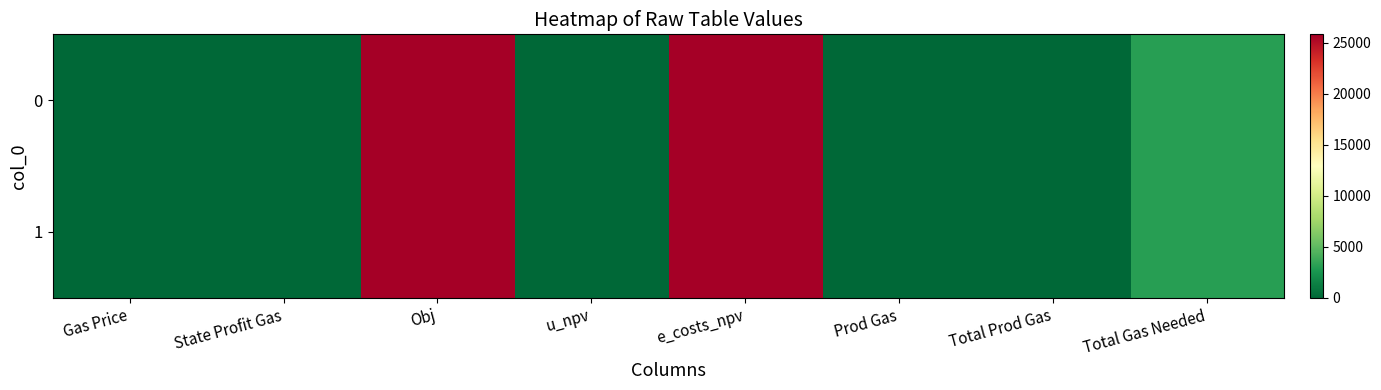

What is the average value of the 0 series?

6839.9